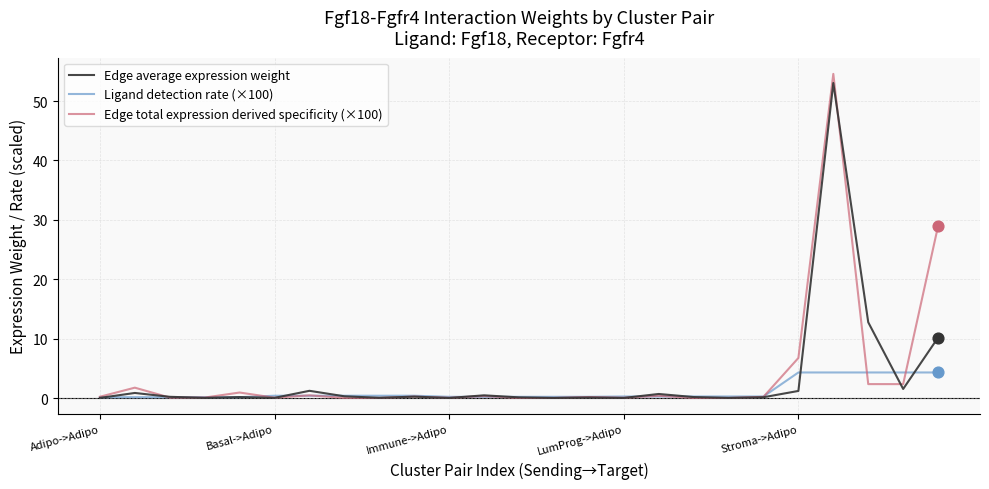

Which series has the widest spread of values?

Edge total expression derived specificity (×100)